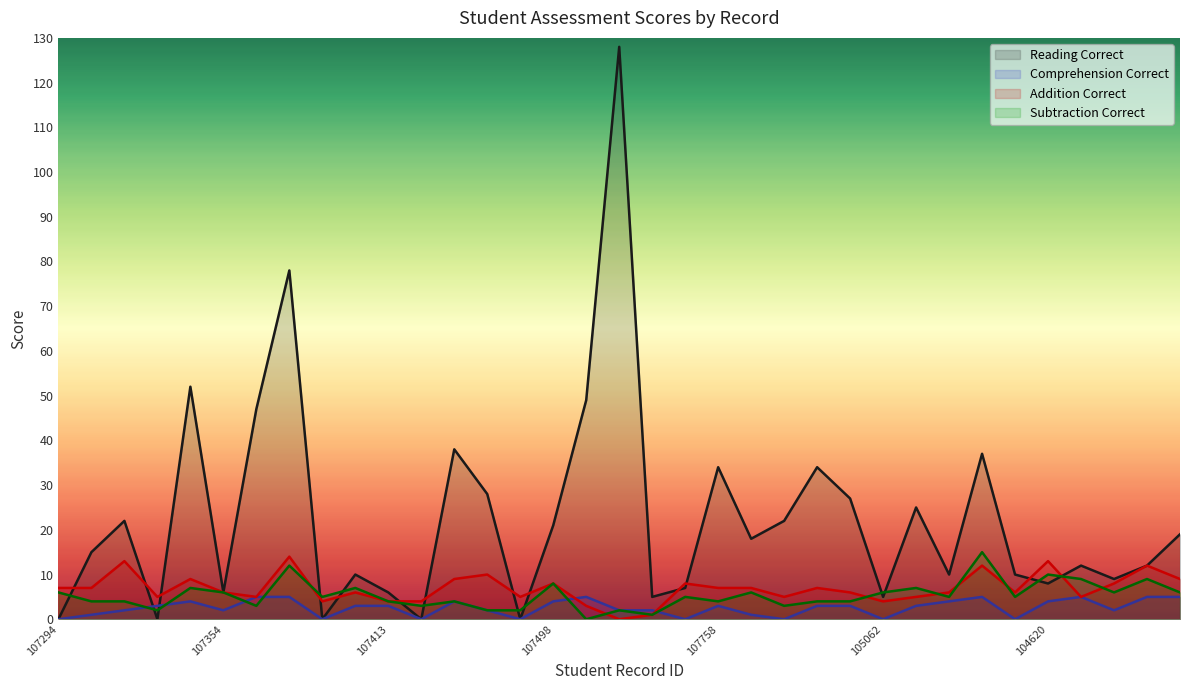

Reading left to right, transcribe all the data shown in this chart.

lectura_correctas: 107294=0	107295=15	107312=22	107296=0	107313=52	107354=6	107375=47	107395=78	107396=0	107412=10	107413=6	107425=0	107428=38	107430=28	107565=0	107498=21	107499=49	107502=128	107691=5	107754=7	107758=34	105333=18	105627=22	105628=34	105049=27	105062=5	106710=25	104377=10	105102=37	104613=10	104620=8	104661=12	105219=9	105221=12	105222=19
comprension_correctas: 107294=0	107295=1	107312=2	107296=3	107313=4	107354=2	107375=5	107395=5	107396=0	107412=3	107413=3	107425=0	107428=4	107430=2	107565=0	107498=4	107499=5	107502=2	107691=2	107754=0	107758=3	105333=1	105627=0	105628=3	105049=3	105062=0	106710=3	104377=4	105102=5	104613=0	104620=4	104661=5	105219=2	105221=5	105222=5
sumas_correctas: 107294=7	107295=7	107312=13	107296=5	107313=9	107354=6	107375=5	107395=14	107396=4	107412=6	107413=4	107425=4	107428=9	107430=10	107565=5	107498=8	107499=3	107502=0	107691=1	107754=8	107758=7	105333=7	105627=5	105628=7	105049=6	105062=4	106710=5	104377=6	105102=12	104613=6	104620=13	104661=5	105219=8	105221=12	105222=9
restas_correctas: 107294=6	107295=4	107312=4	107296=2	107313=7	107354=6	107375=3	107395=12	107396=5	107412=7	107413=4	107425=3	107428=4	107430=2	107565=2	107498=8	107499=0	107502=2	107691=1	107754=5	107758=4	105333=6	105627=3	105628=4	105049=4	105062=6	106710=7	104377=5	105102=15	104613=5	104620=10	104661=9	105219=6	105221=9	105222=6